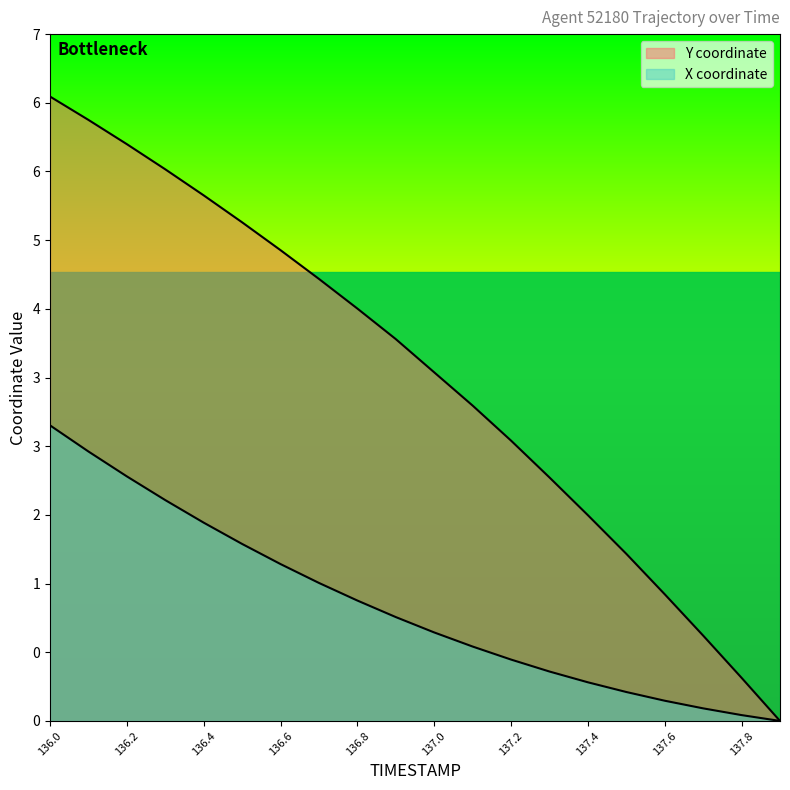

The Y coordinate series shows 11.2 at 136.0. True or false?

False